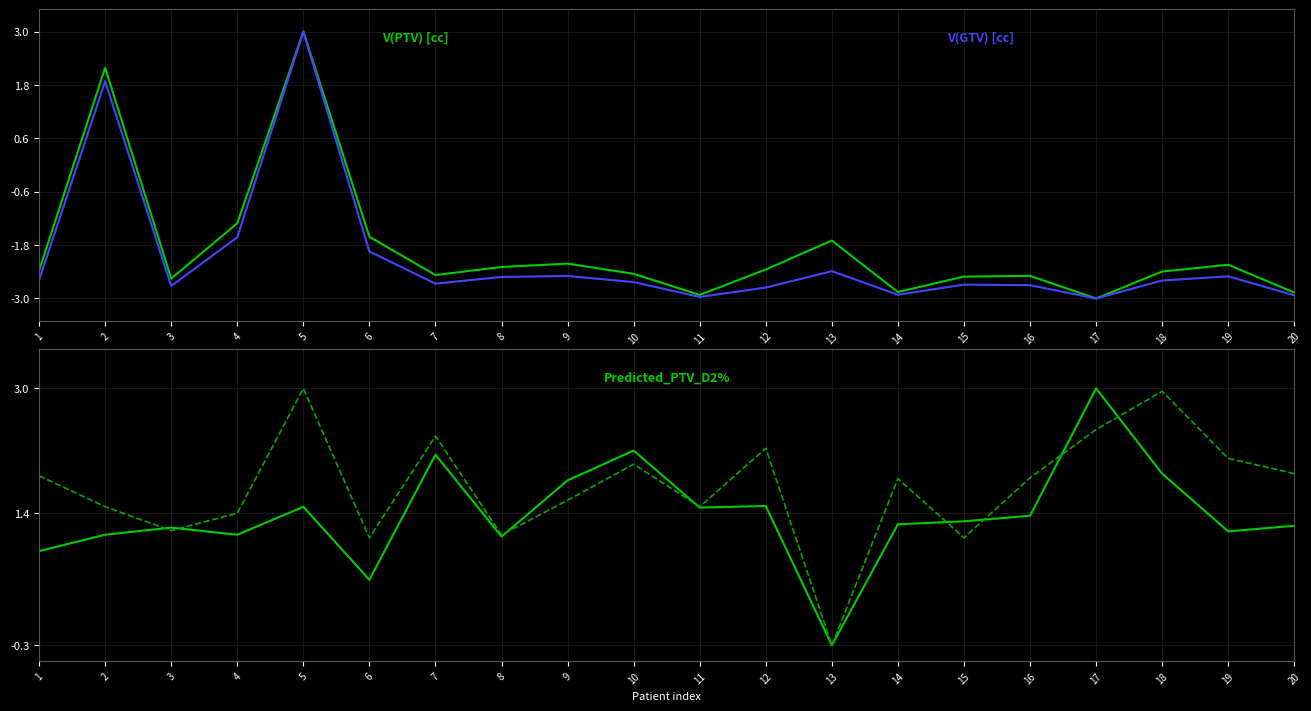

What is the total value across all series at 20?

-2.7